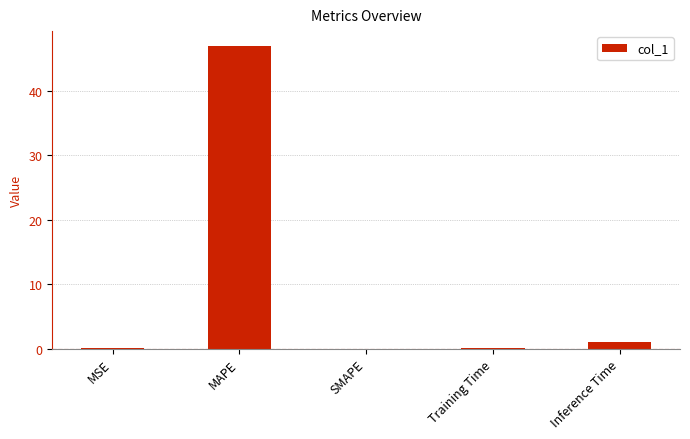

What is the sum of all values?

48.0